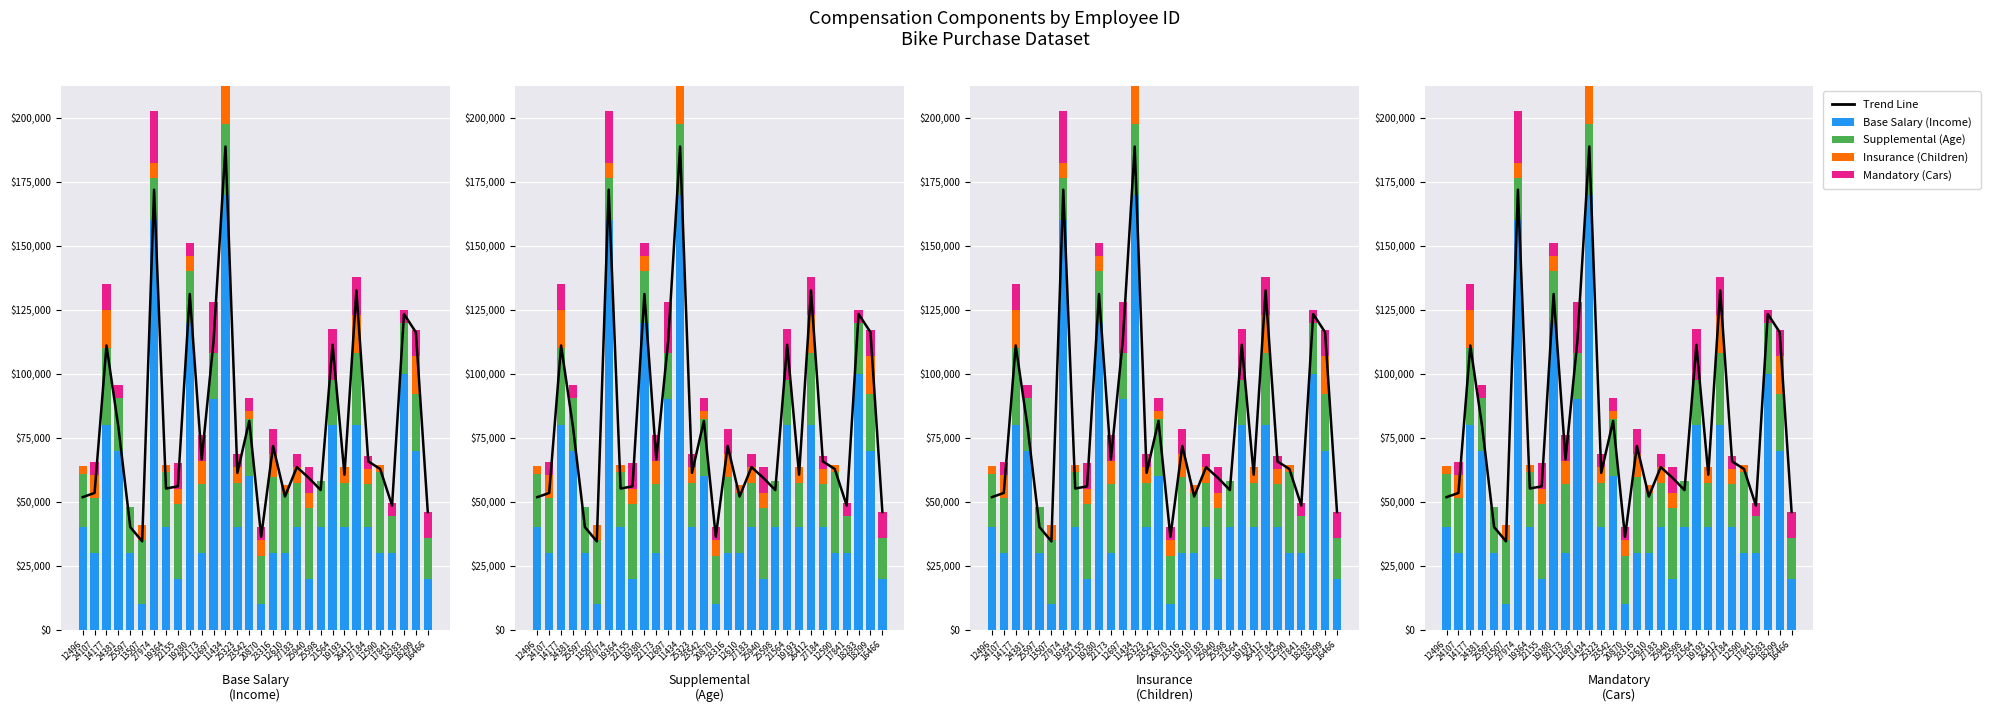

What is the label of the 16th bar from the right?

23542